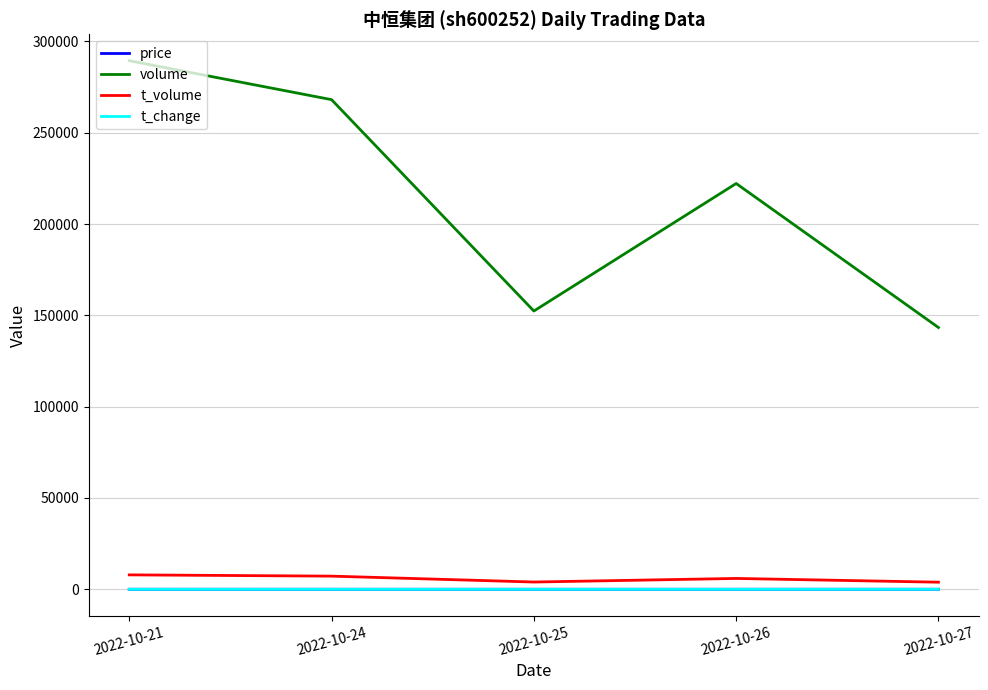

True or false: t_volume and volume cross at least once.

False